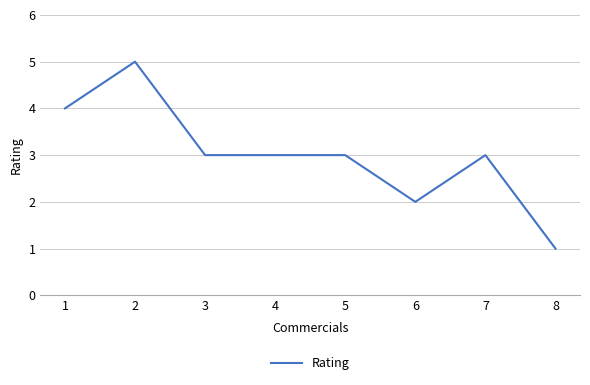

At which category does the chart reach its peak across all series?

2